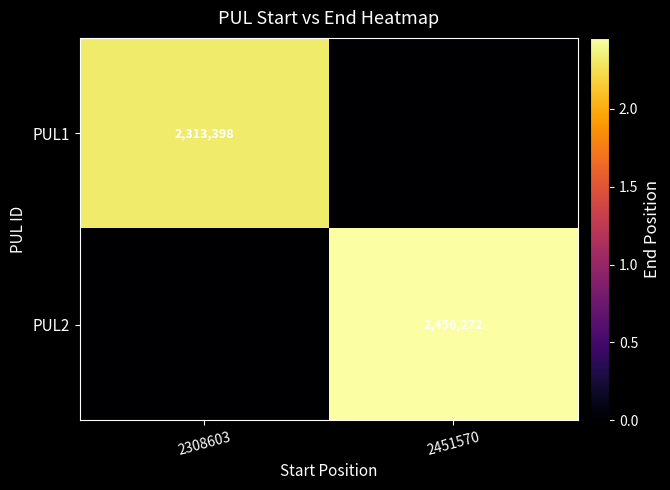

The PUL1 series shows 1609302 at 2308603. True or false?

False